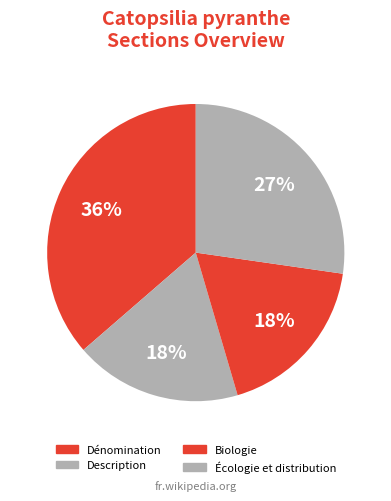

What is the smallest slice in the pie chart?

Description